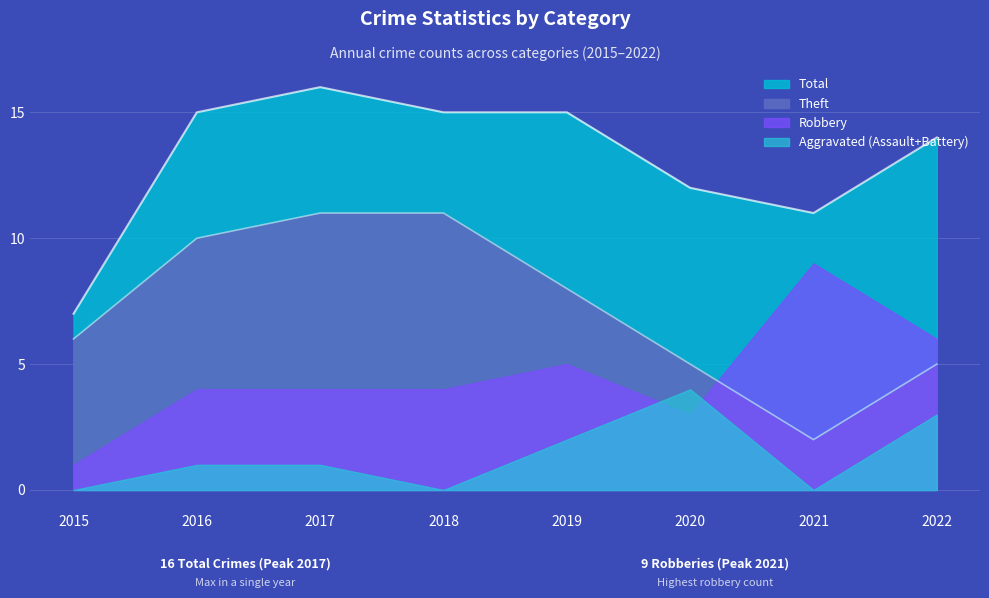

Reading left to right, extract all data points from this chart.

Total: 7	15	16	15	15	12	11	14
Theft: 6	10	11	11	8	5	2	5
Robbery: 1	4	4	4	5	3	9	6
Aggravated Assault: 0	1	1	0	1	1	0	2
Aggravated Battery: 0	0	0	0	1	3	0	1